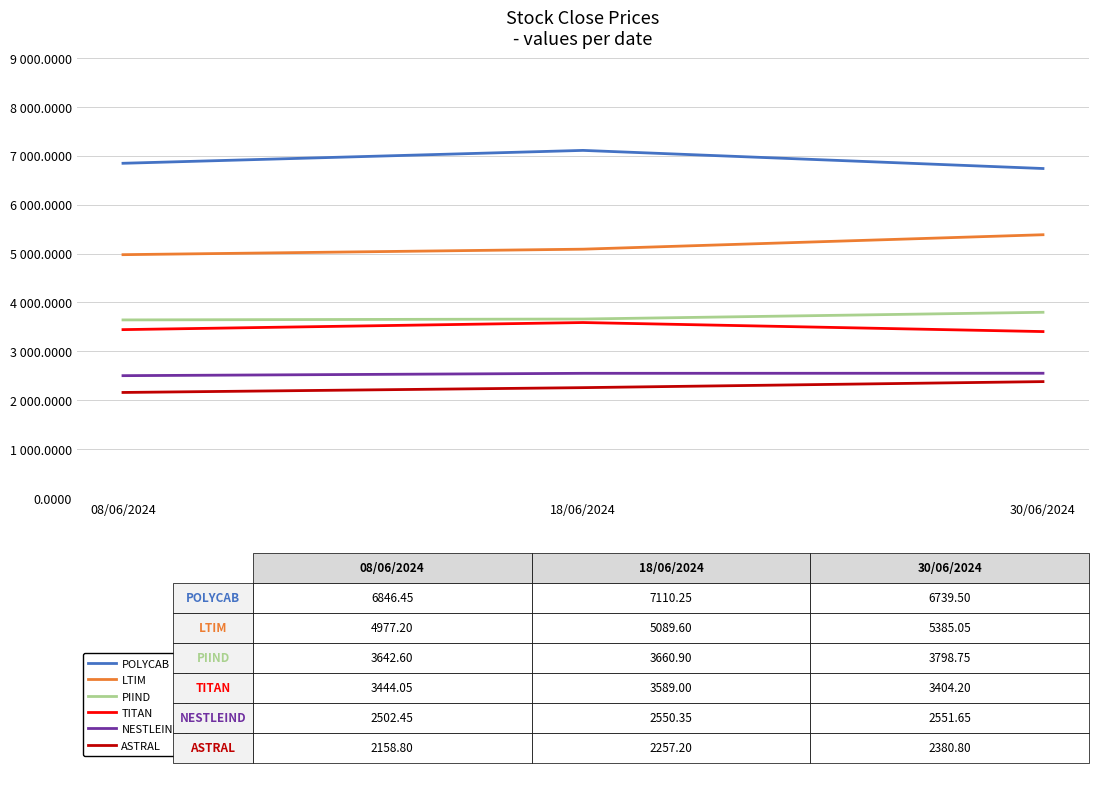

What is the sum of the TITAN values at 08/06/2024 and 30/06/2024?

6848.2